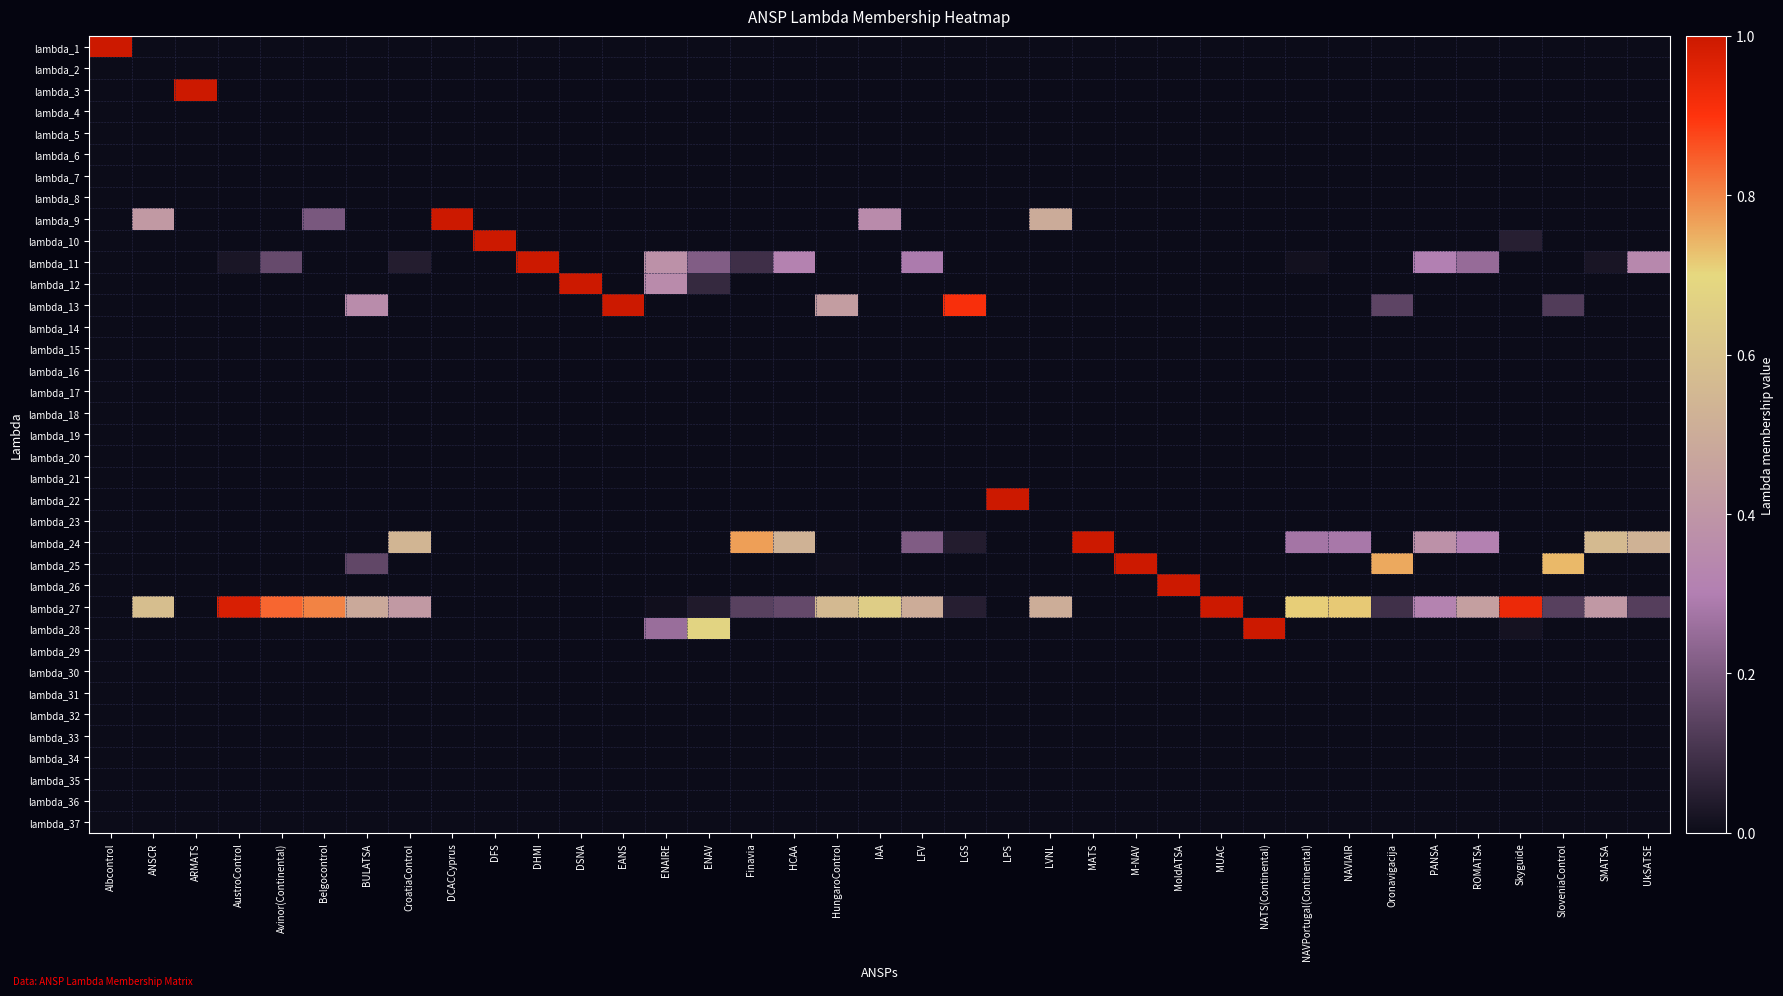

Between IAA and HungaroControl, which is larger?

IAA